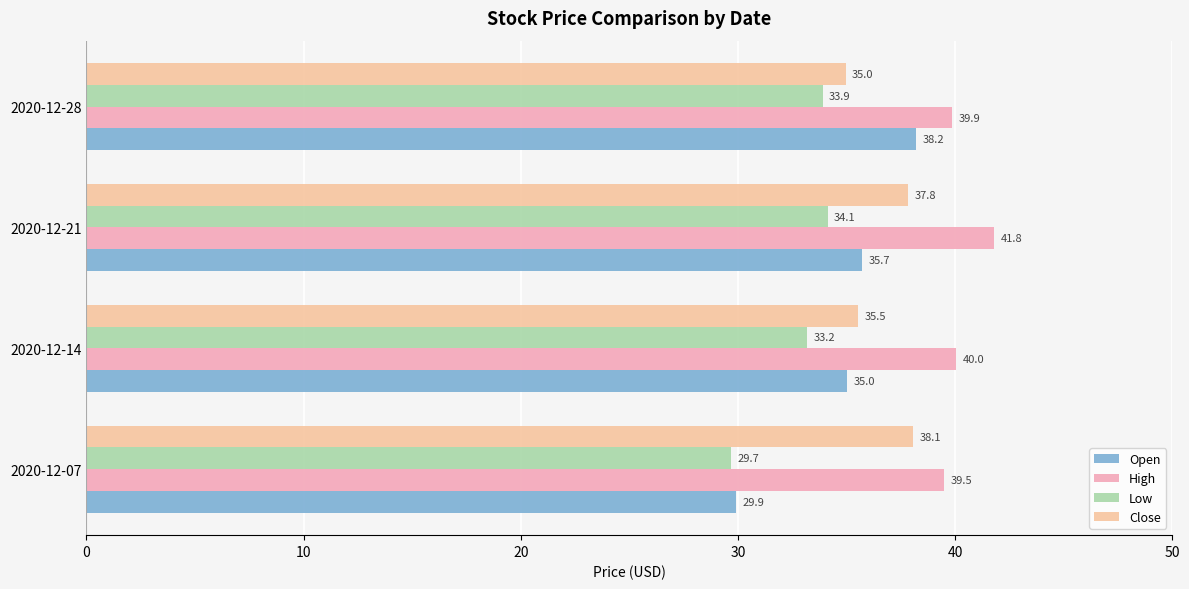

Rank the categories by Open value from lowest to highest.

2020-12-07, 2020-12-14, 2020-12-21, 2020-12-28